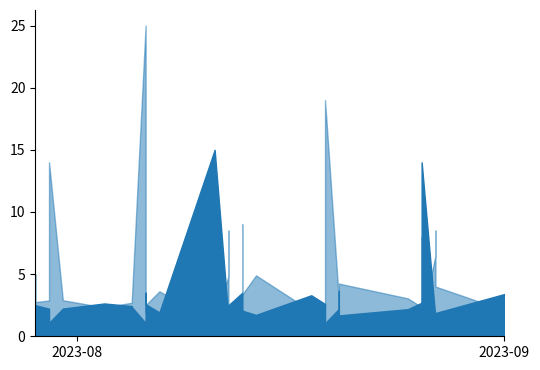

What position from the right is 4?

36